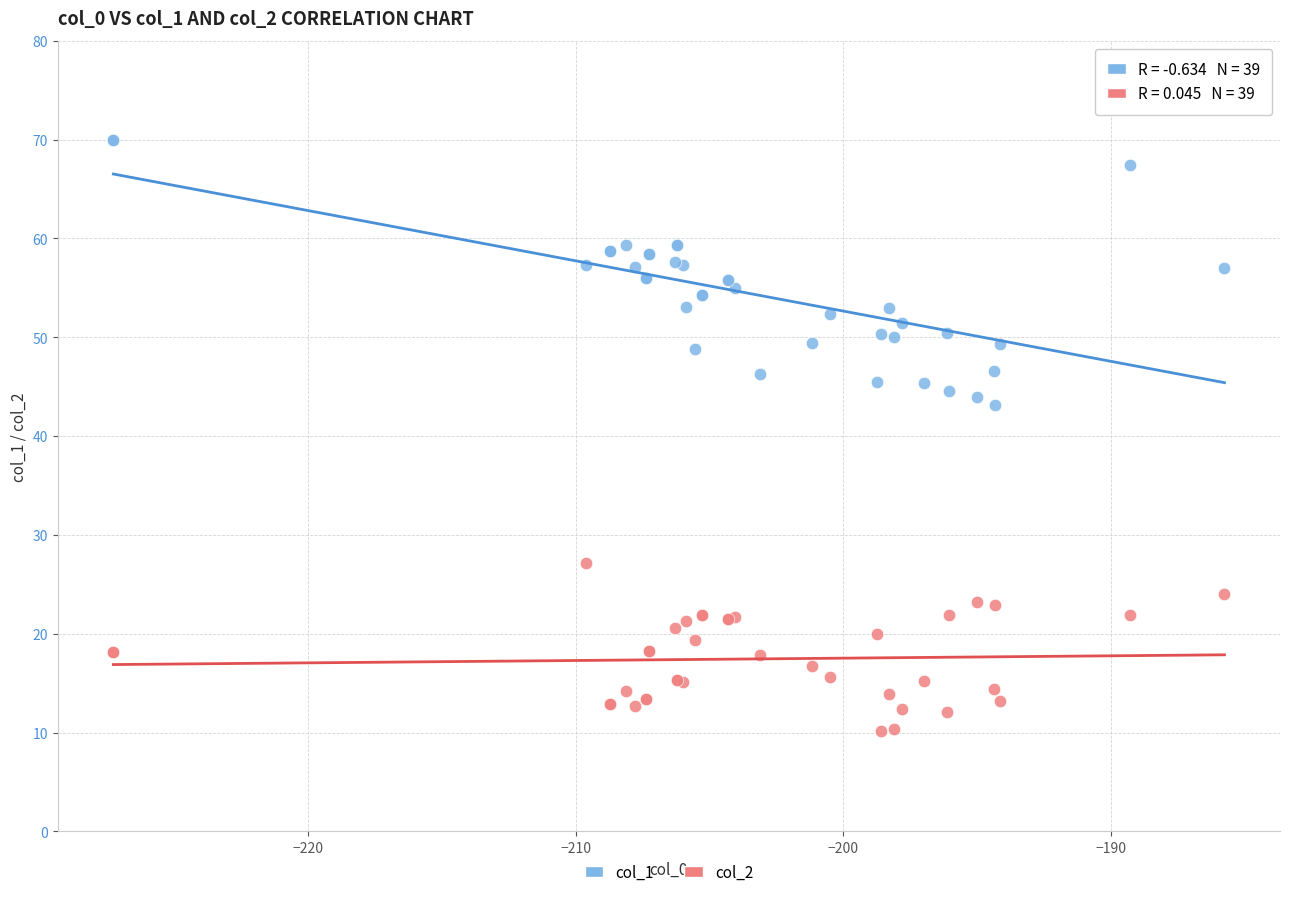

Which series has the widest spread of Y values?

col_1